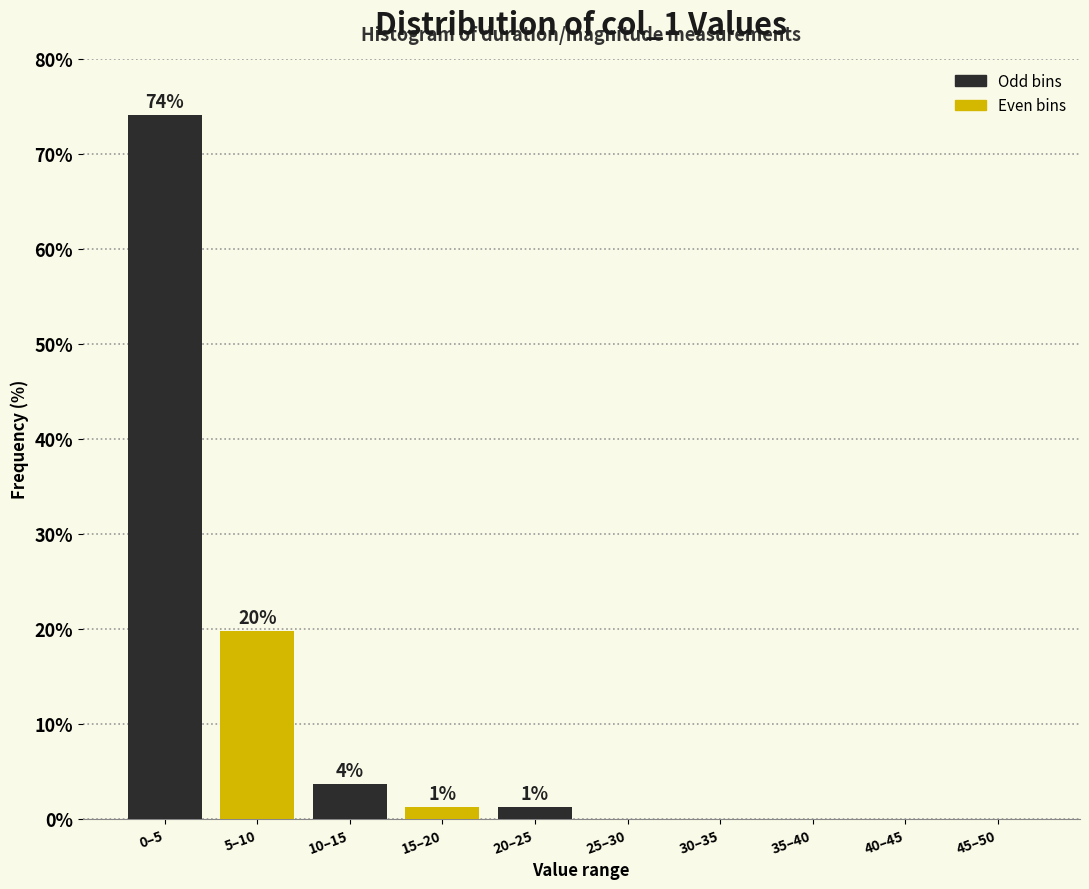

Are the bars horizontal?

No